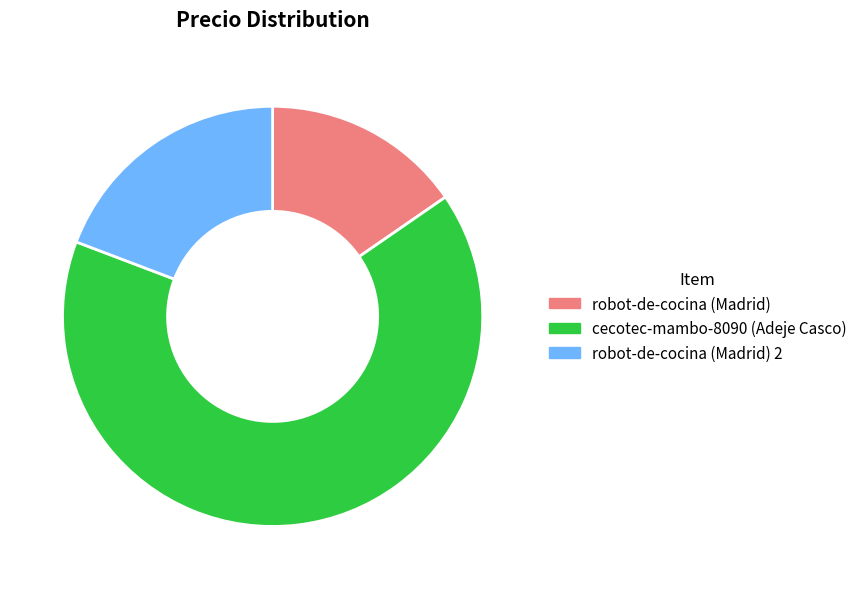

Is there a majority slice in this chart?

Yes